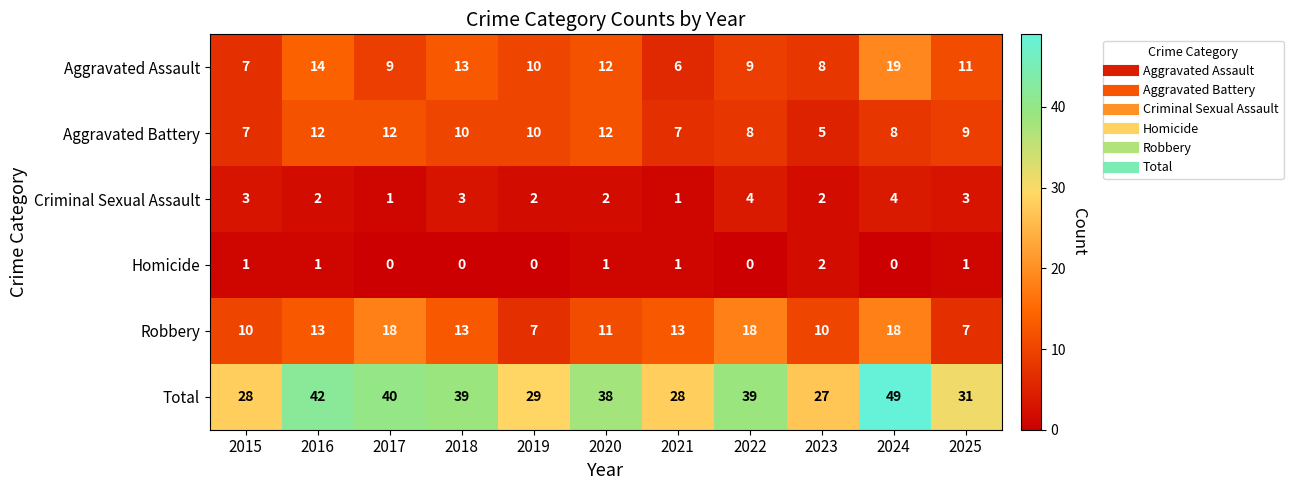

Rank the series at 2016 from highest to lowest value.

Total, Aggravated Assault, Robbery, Aggravated Battery, Criminal Sexual Assault, Homicide